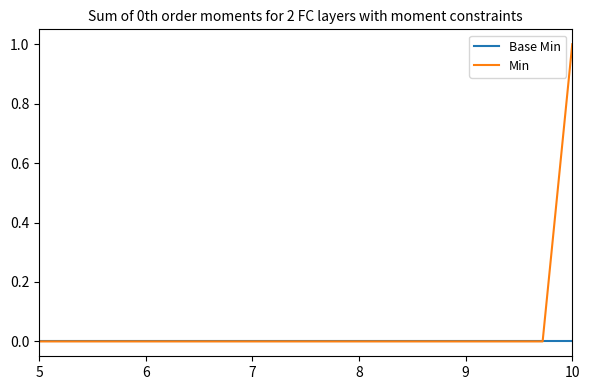

What is the difference between the maximum and second lowest values in the Min series?

1